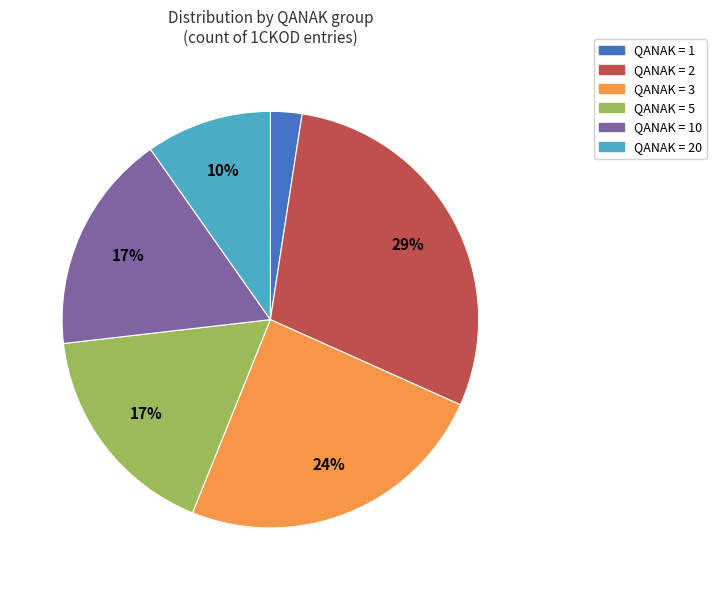

Does any single category account for the majority?

No